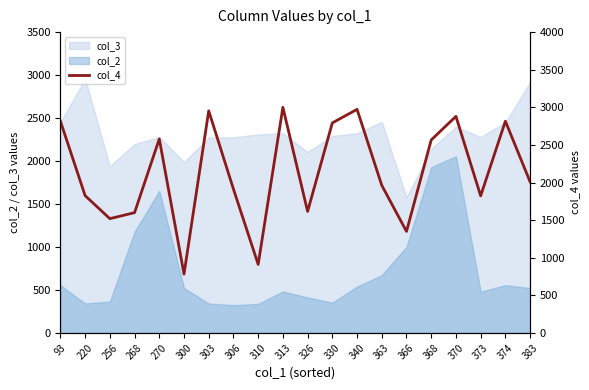

Count the number of values greater than 2010.

9